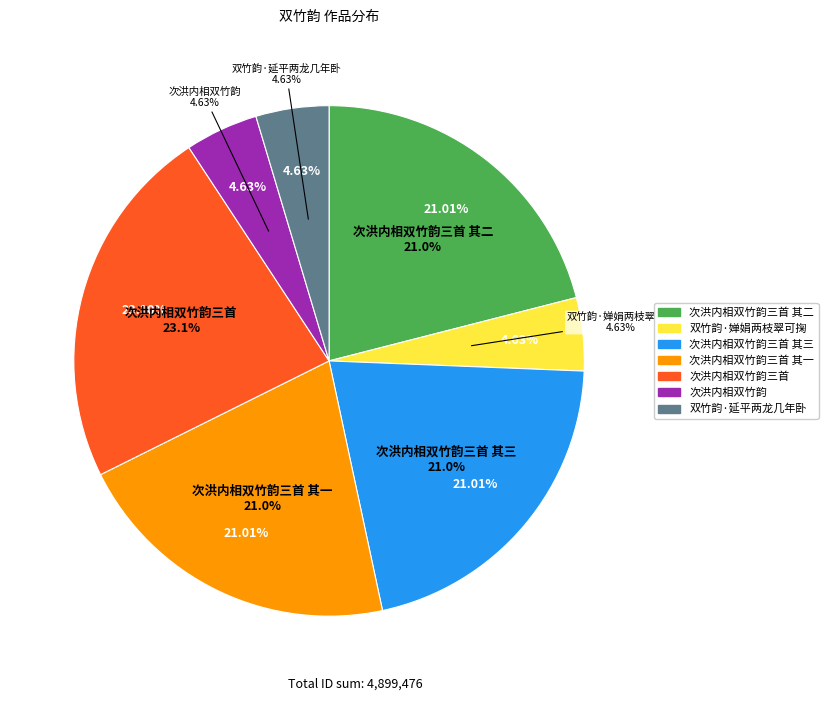

To the nearest percent, what is the difference between the 双竹韵·延平两龙几年卧 and 次洪内相双竹韵三首 其二 slice percentages?

16%